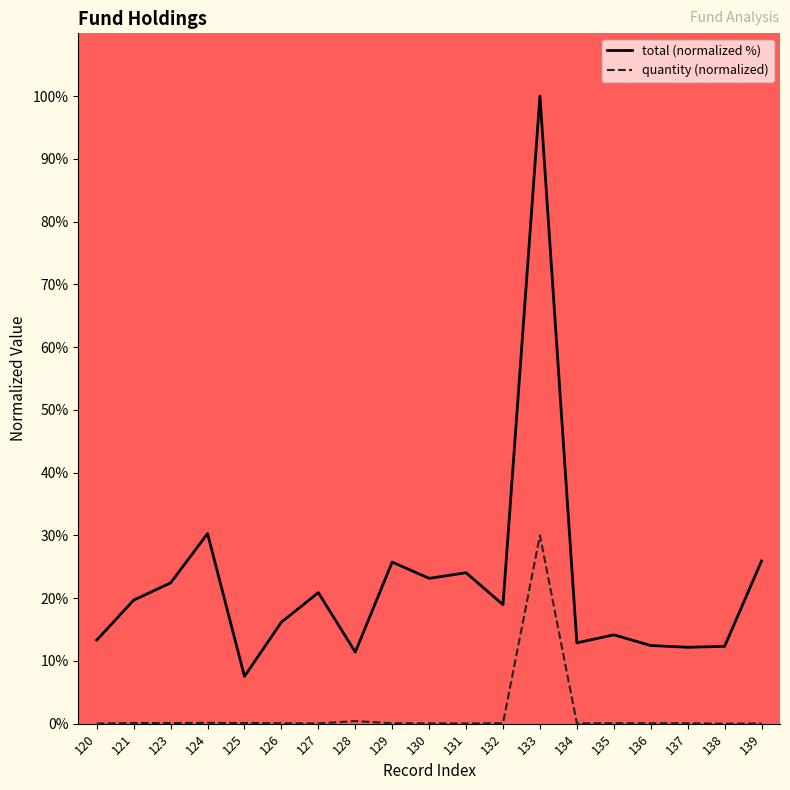

At which category is the sum across all series the highest?

133